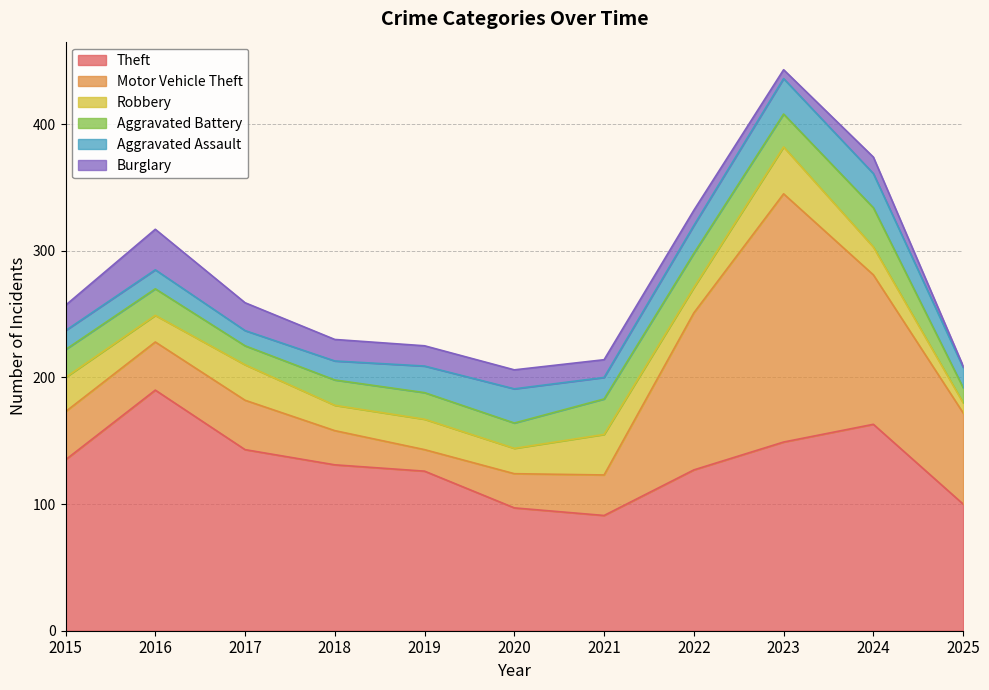

In Aggravated Battery, how many points are higher than both neighbors (excluding endpoints)?

3